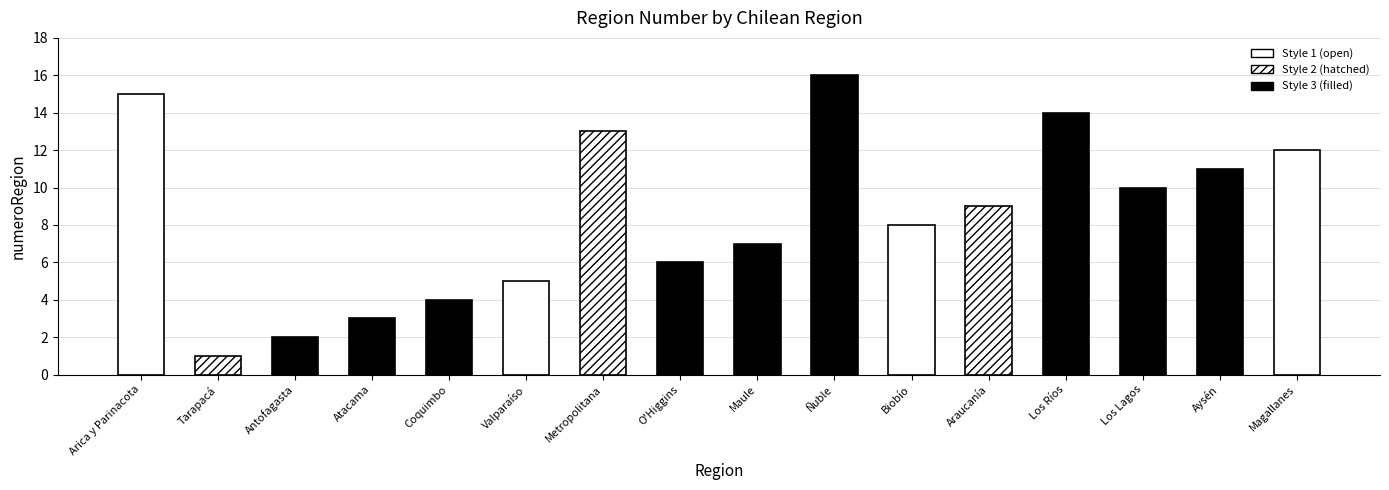

What is the average value?

8